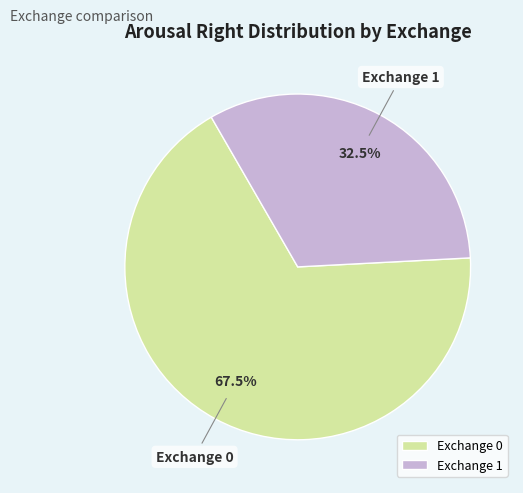

What is the smallest slice in the pie chart?

Exchange 1